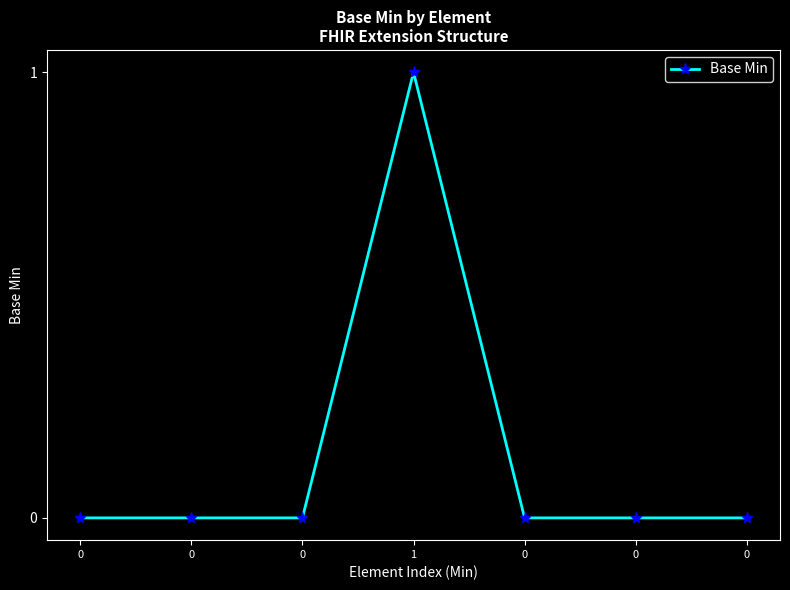

List the labels in order of value, smallest first.

0, 0, 0, 0, 0, 0, 1